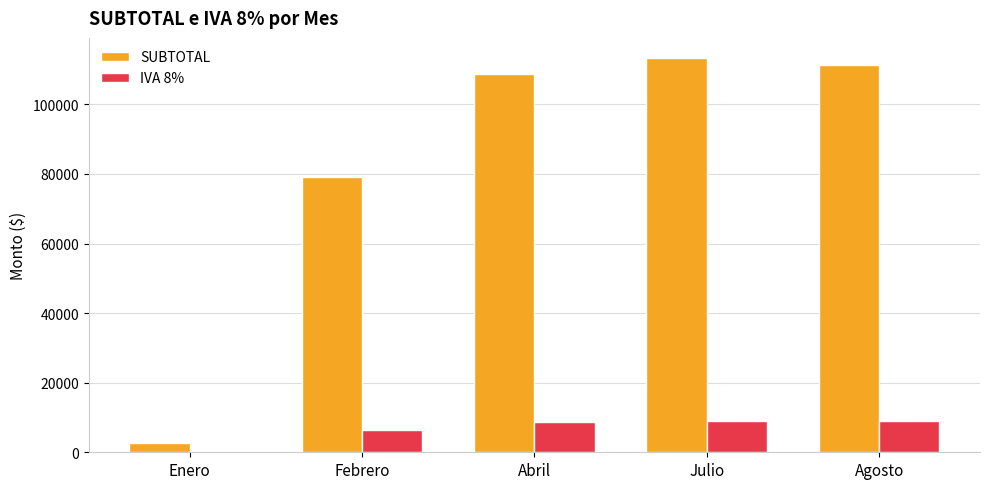

How many values in the IVA 8% series exceed 8699?

3